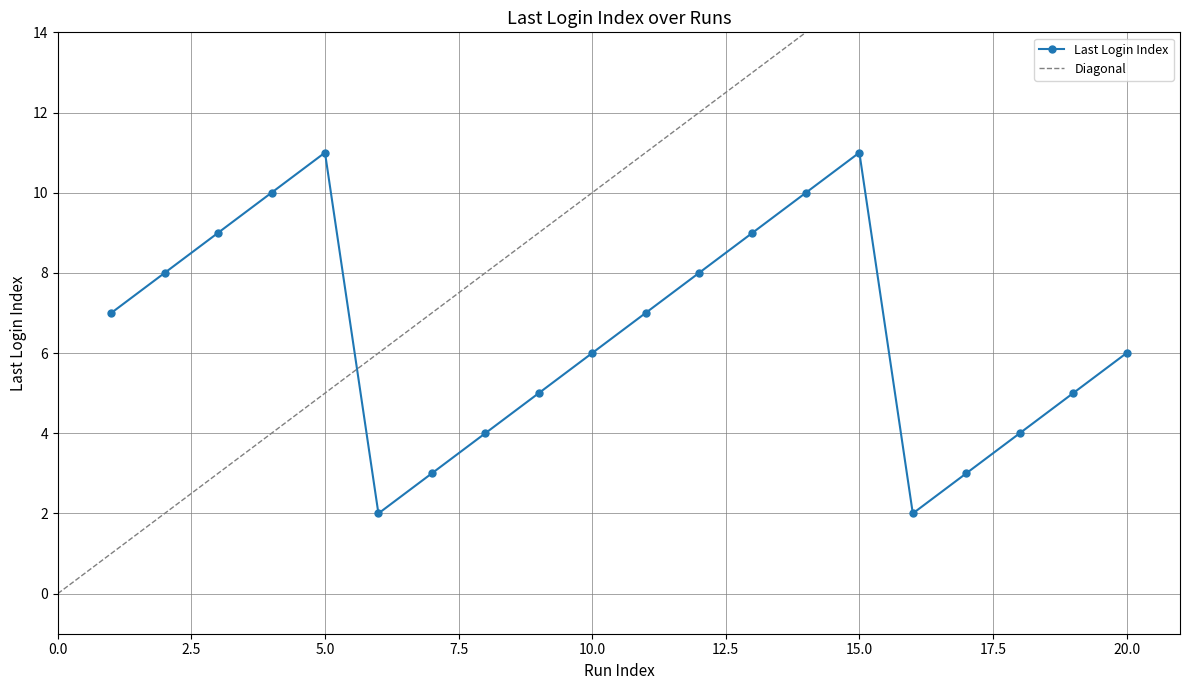

Rank the categories by value from lowest to highest.

6, 16, 7, 17, 8, 18, 9, 19, 10, 20, 1, 11, 2, 12, 3, 13, 4, 14, 5, 15